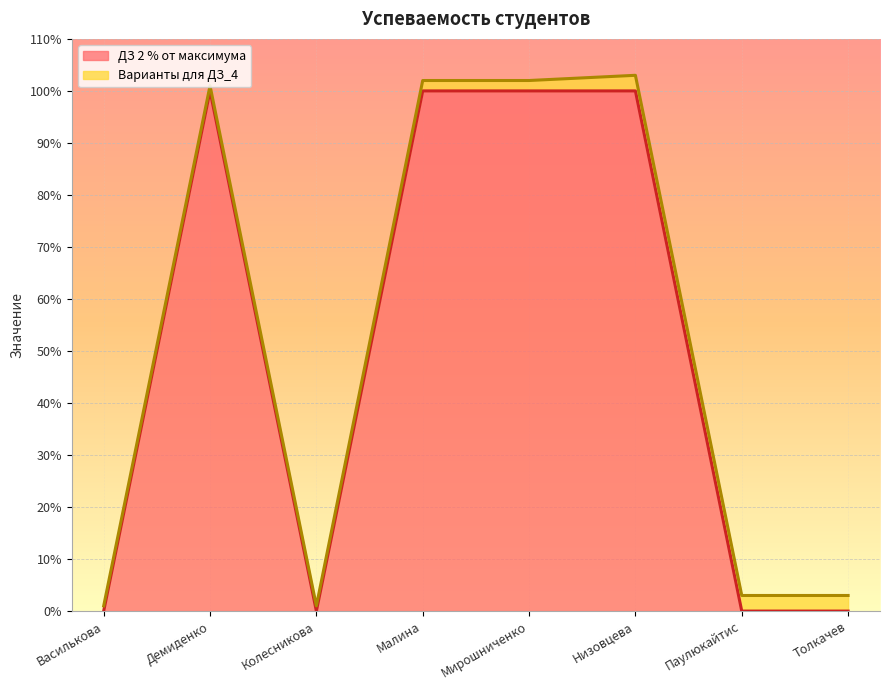

Count the values in the range 0 to 100.

8